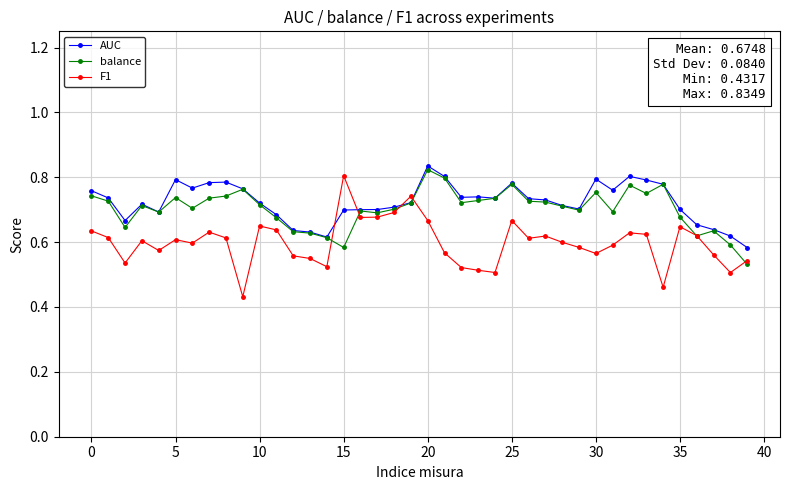

What is the difference between the maximum and minimum values in the AUC series?

0.3